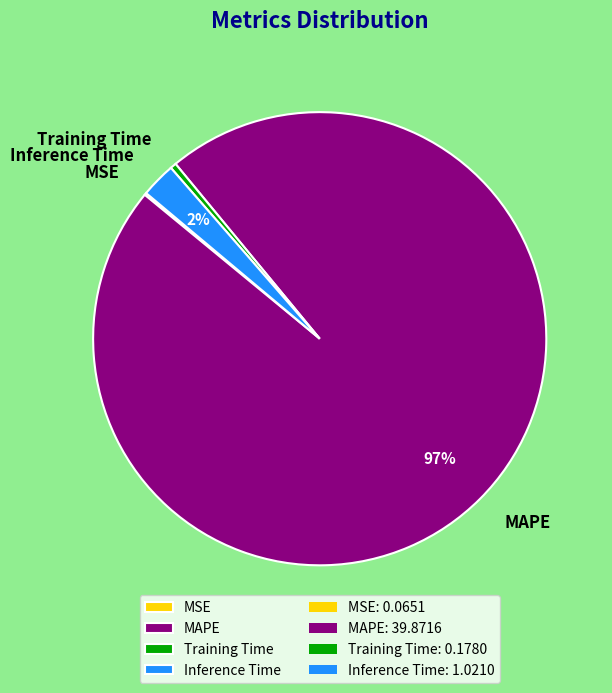

Which has a higher value, Training Time or Inference Time?

Inference Time